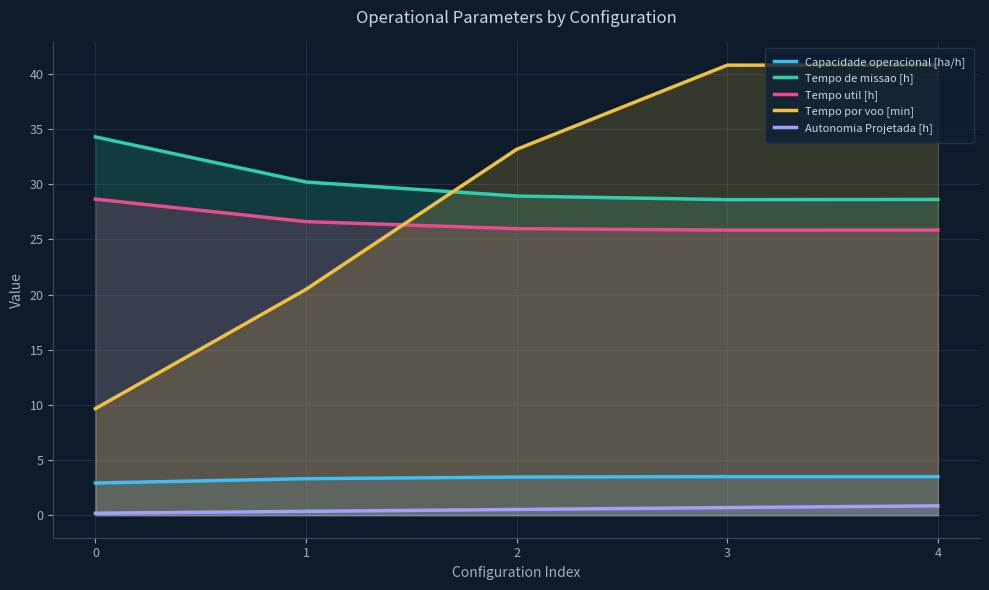

True or false: Tempo de missao [h] and Capacidade operacional [ha/h] cross at least once.

False